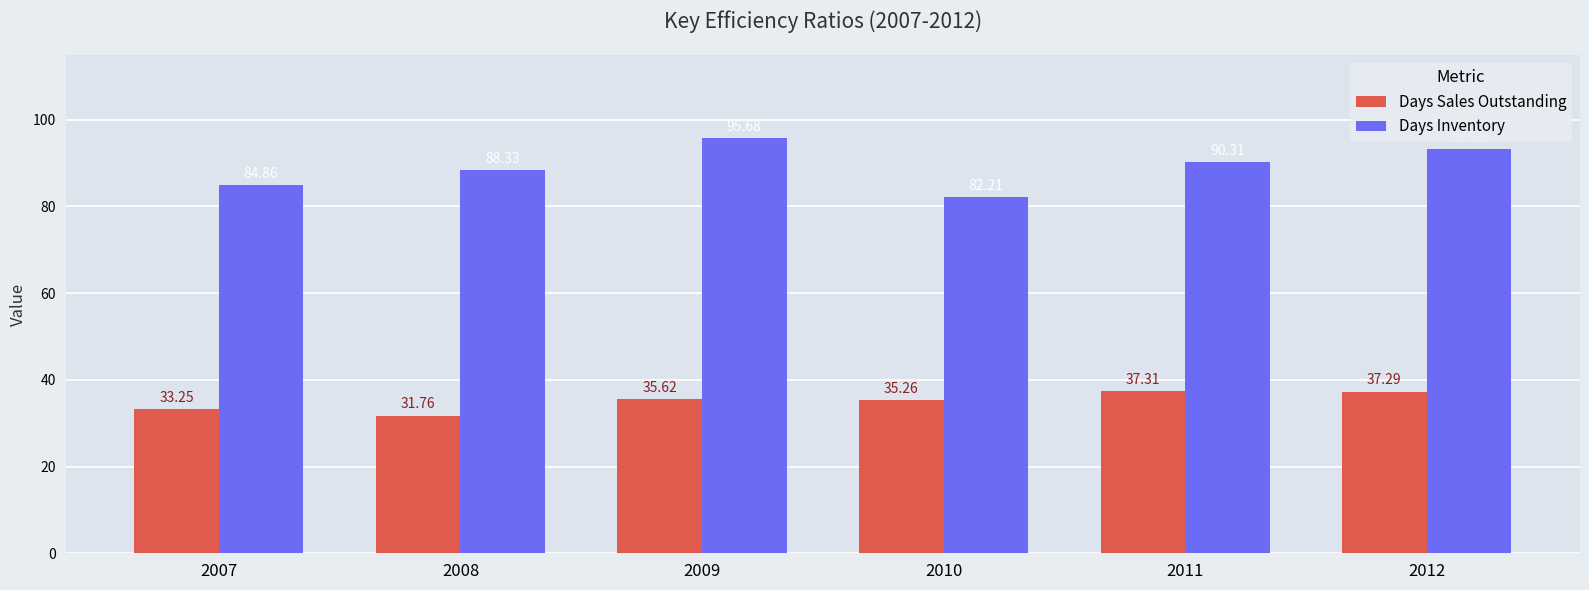

At which category is the sum across all series the highest?

2009